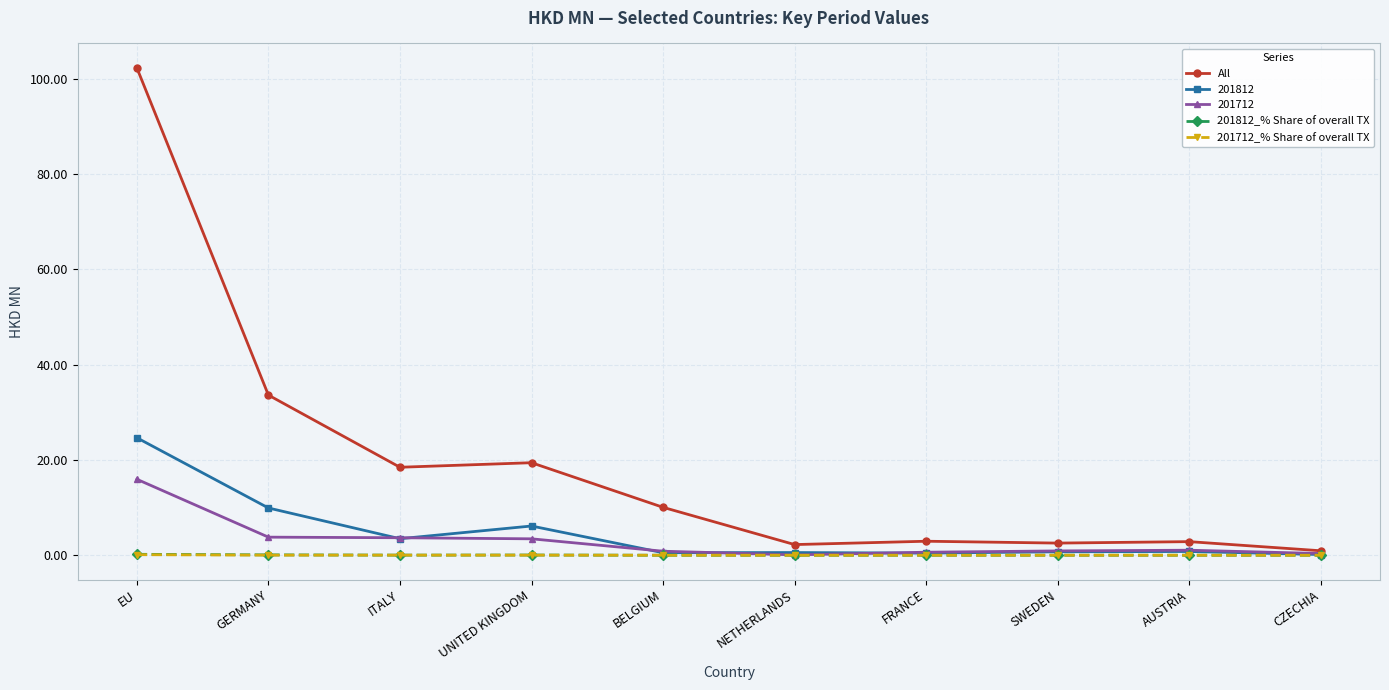

What is the greatest value displayed?

102.3